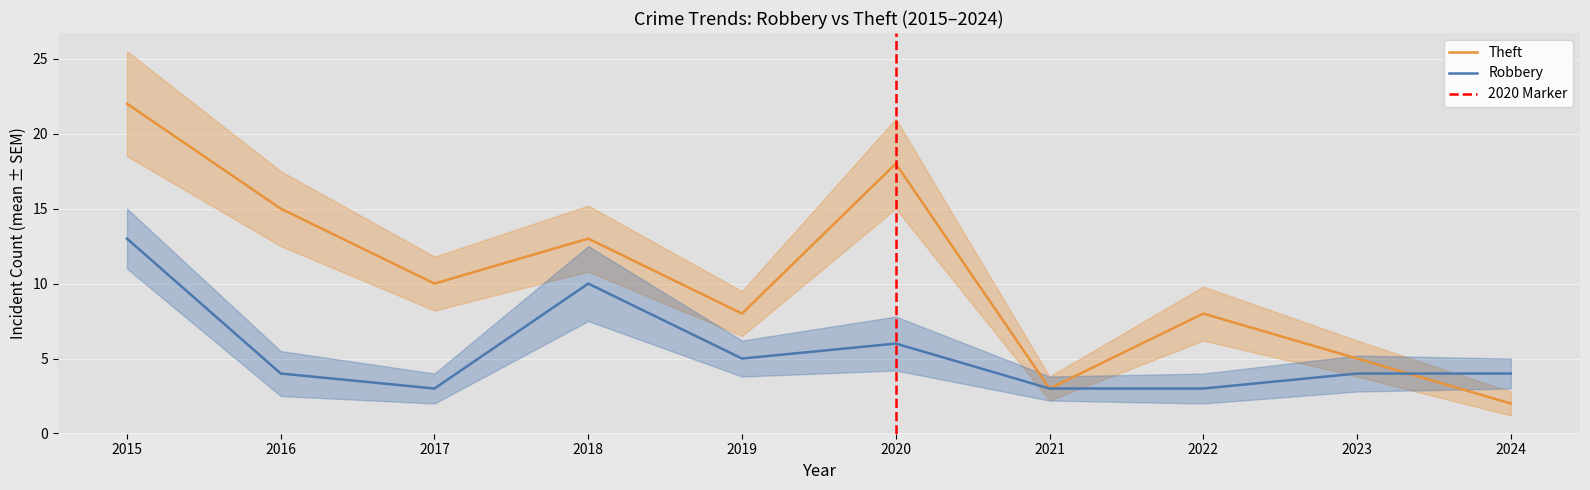

Is this an area chart (filled region under the line)?

No